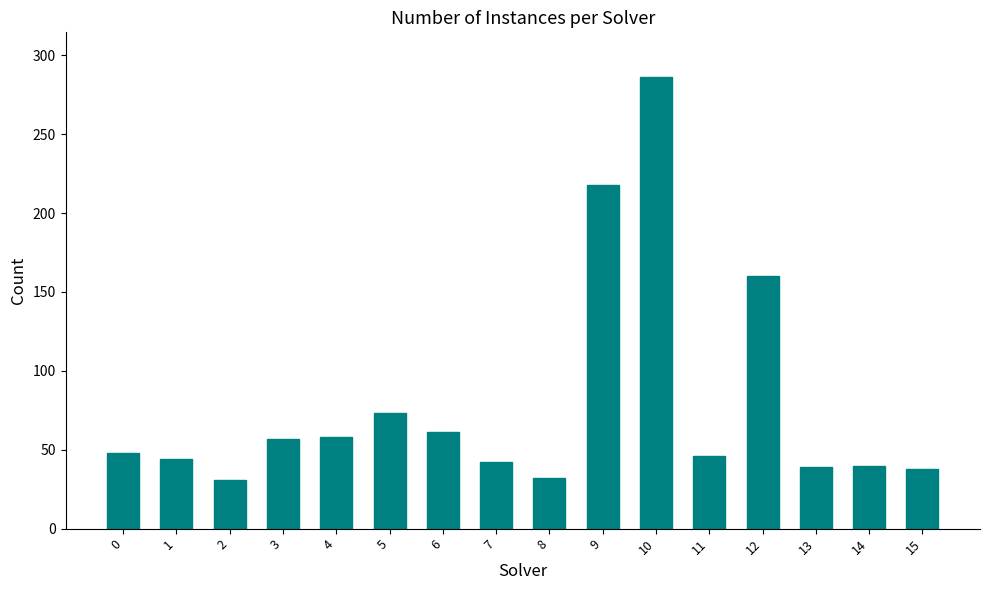

What is the value of the 3rd bar from the left?

31